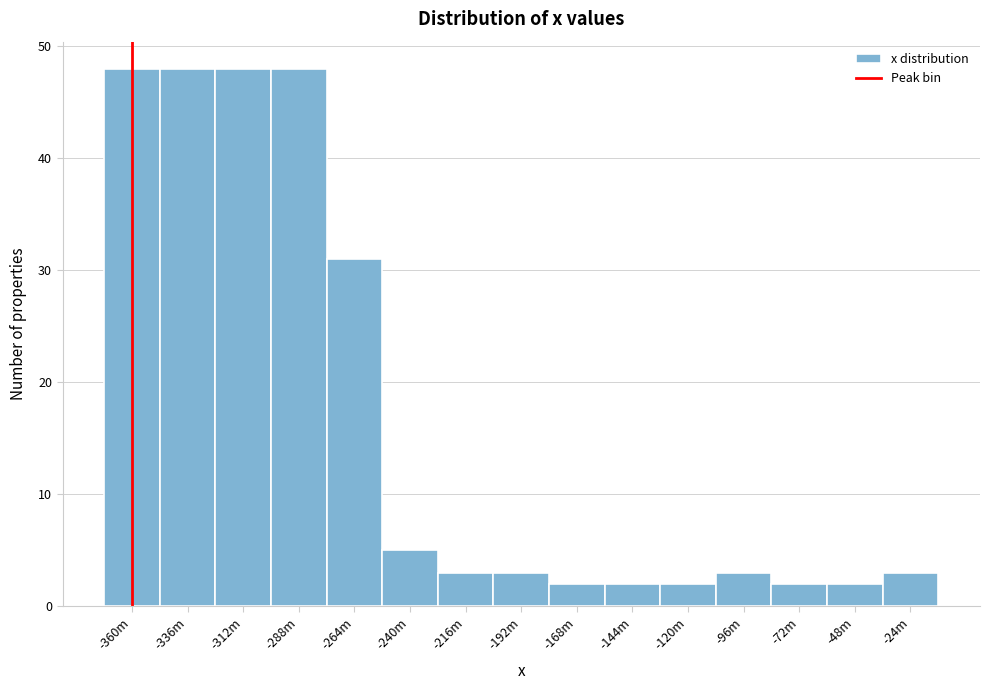

Reading left to right, transcribe all the data shown in this chart.

-360m=48	-336m=48	-312m=48	-288m=48	-264m=31	-240m=5	-216m=3	-192m=3	-168m=2	-144m=2	-120m=2	-96m=3	-72m=2	-48m=2	-24m=3